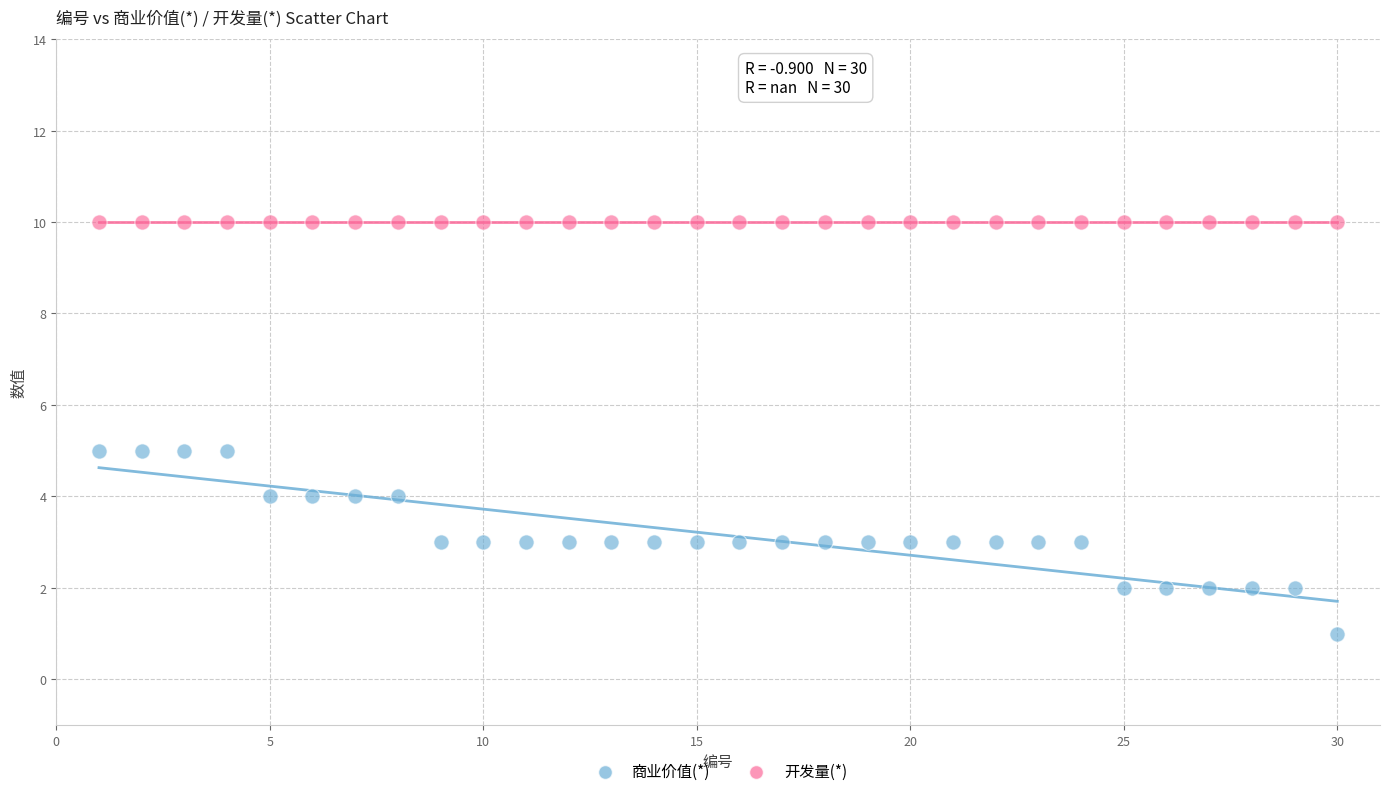

Which series reaches the maximum Y coordinate?

开发量(*)